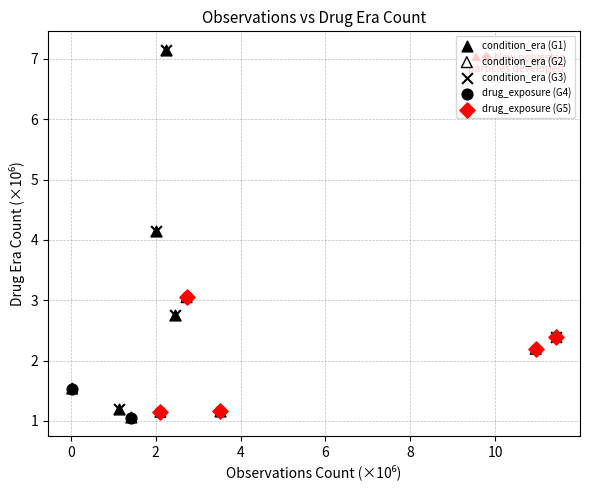

What are all the series names shown in the legend?

condition_era (G1), condition_era (G2), condition_era (G3), drug_exposure (G4), drug_exposure (G5)